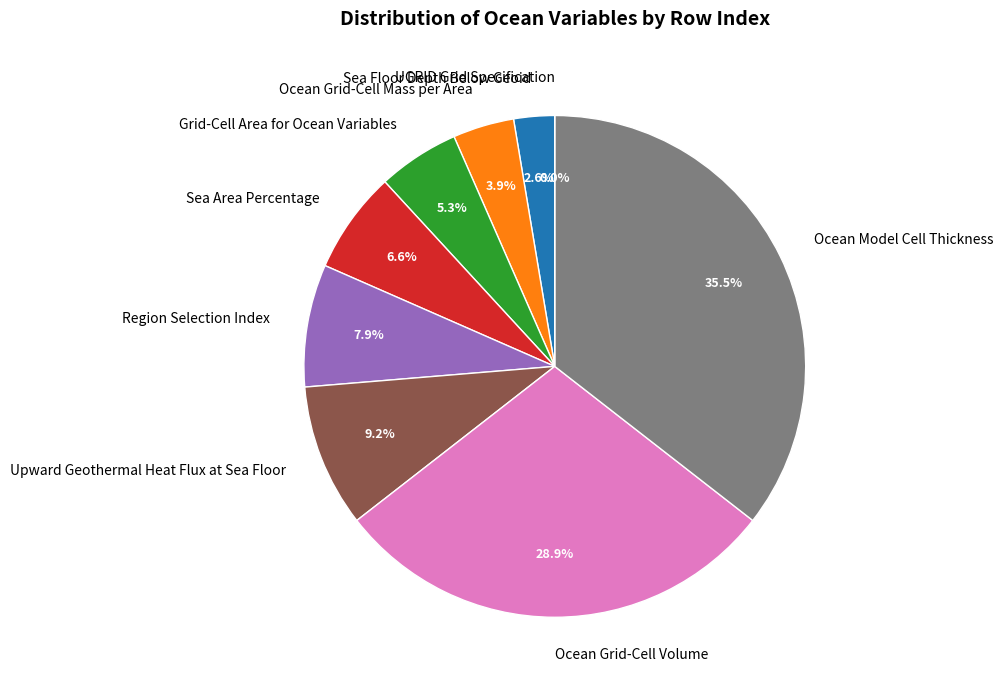

To the nearest percent, what percentage of the pie is Sea Floor Depth Below Geoid?

3%